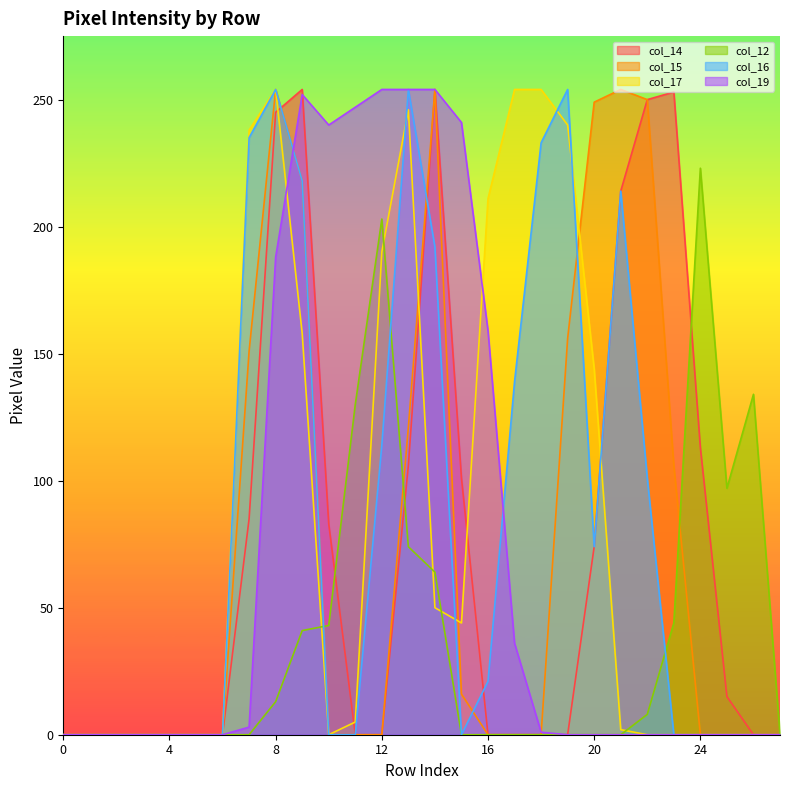

How many times do col_17 and col_19 cross each other?

2